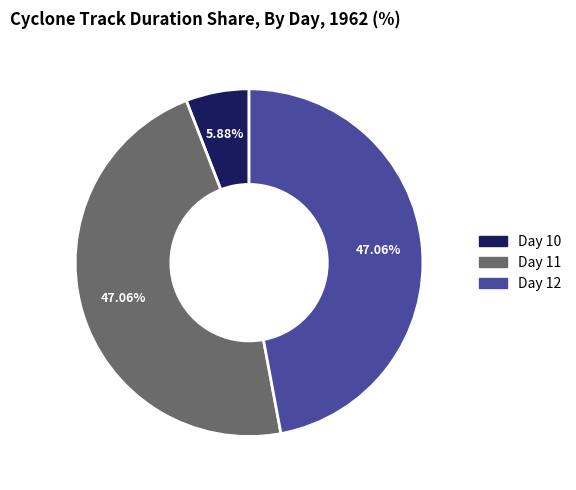

Is there a majority slice in this chart?

No